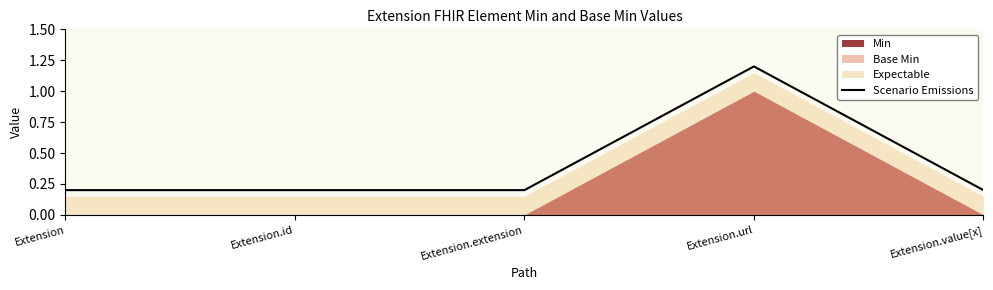

What is the value of the 5th point from the left?

0.2